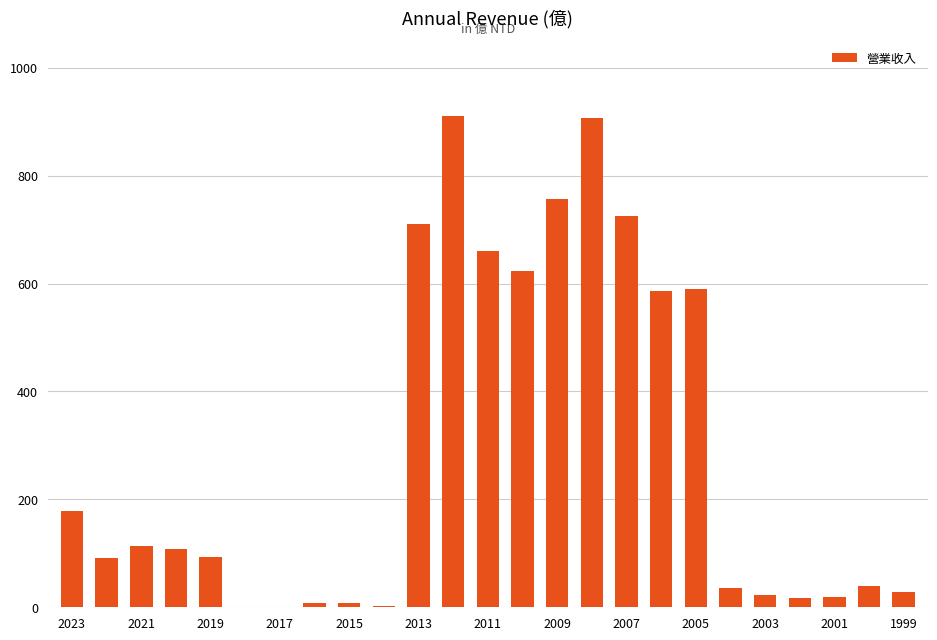

What is the average value?

289.4